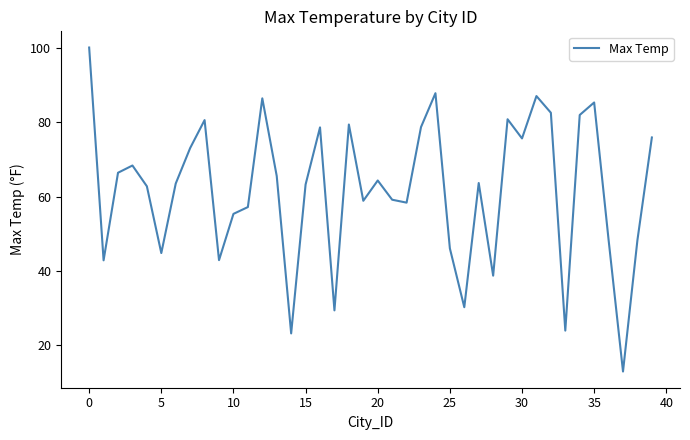

How many interior local peaks (higher than both neighbors) does the data have?

11